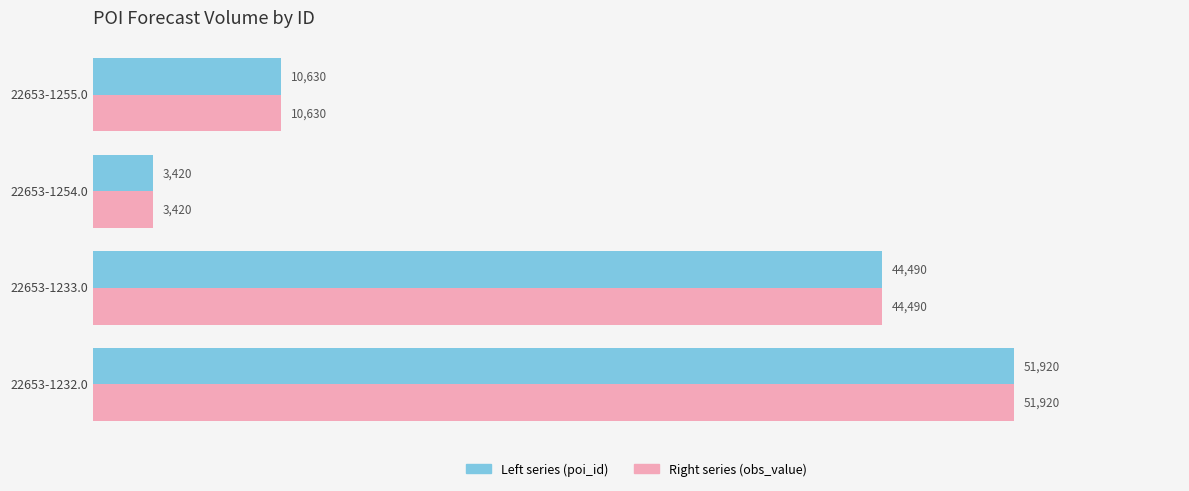

What is the average value of the Right series (obs_value) series?

27615